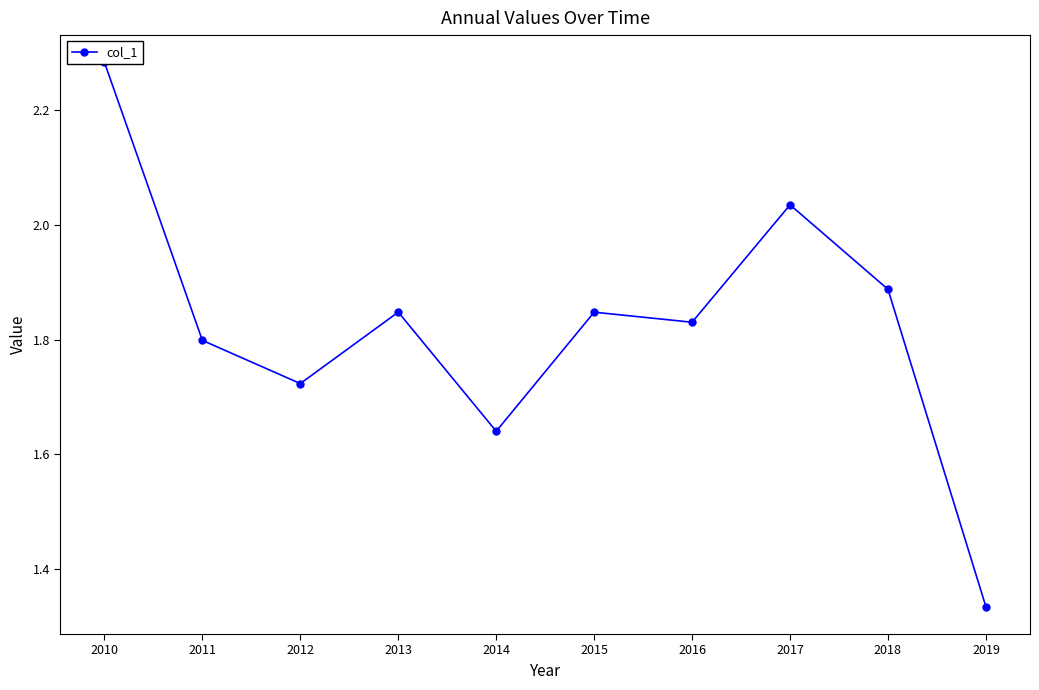

How many interior local peaks (higher than both neighbors) does the data have?

3